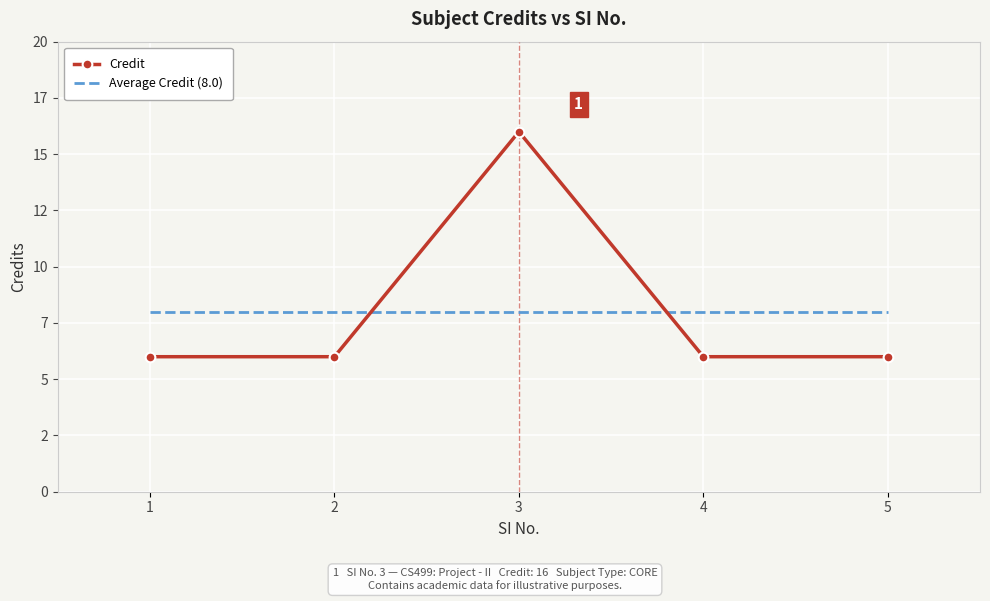

What is the sum of all Credit values?

40